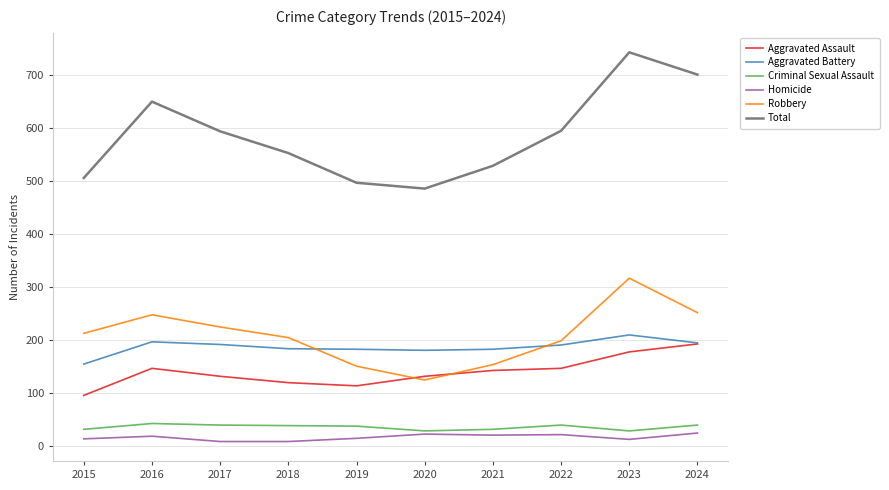

Does the chart display data point markers on the line(s)?

No